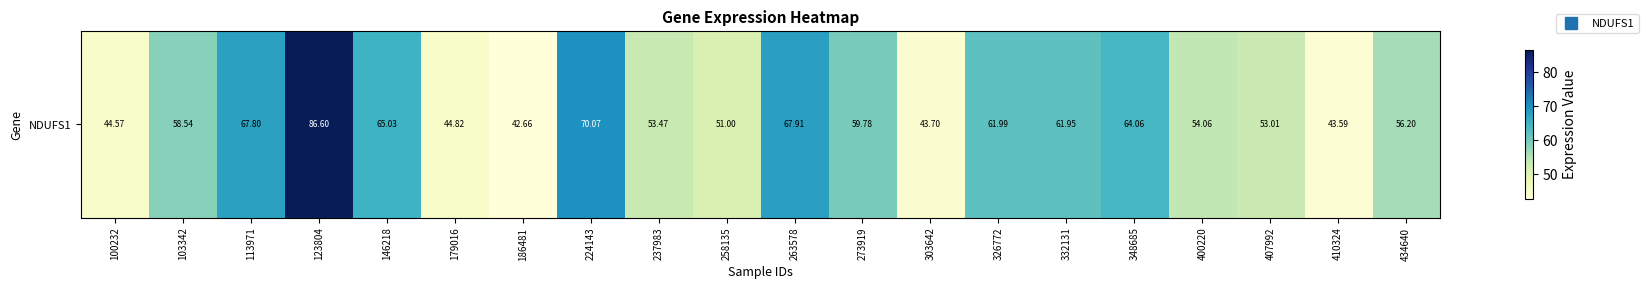

What is the change in value from 186481 to 237983?

+10.8